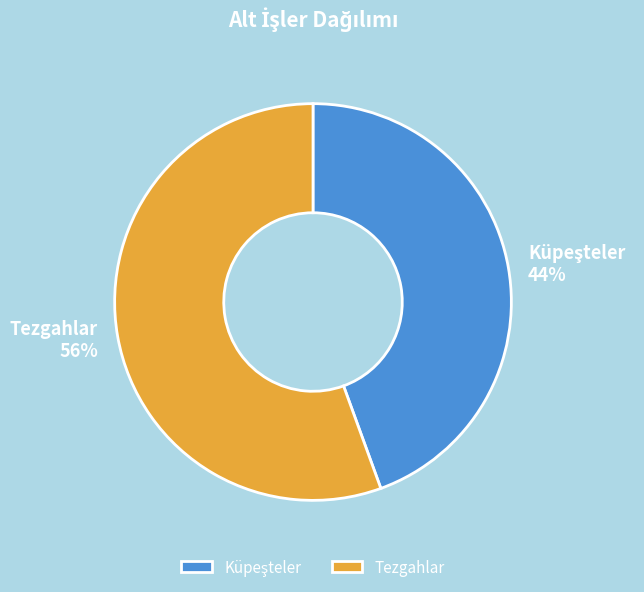

What percentage is the Tezgahlar slice, to the nearest percent?

56%